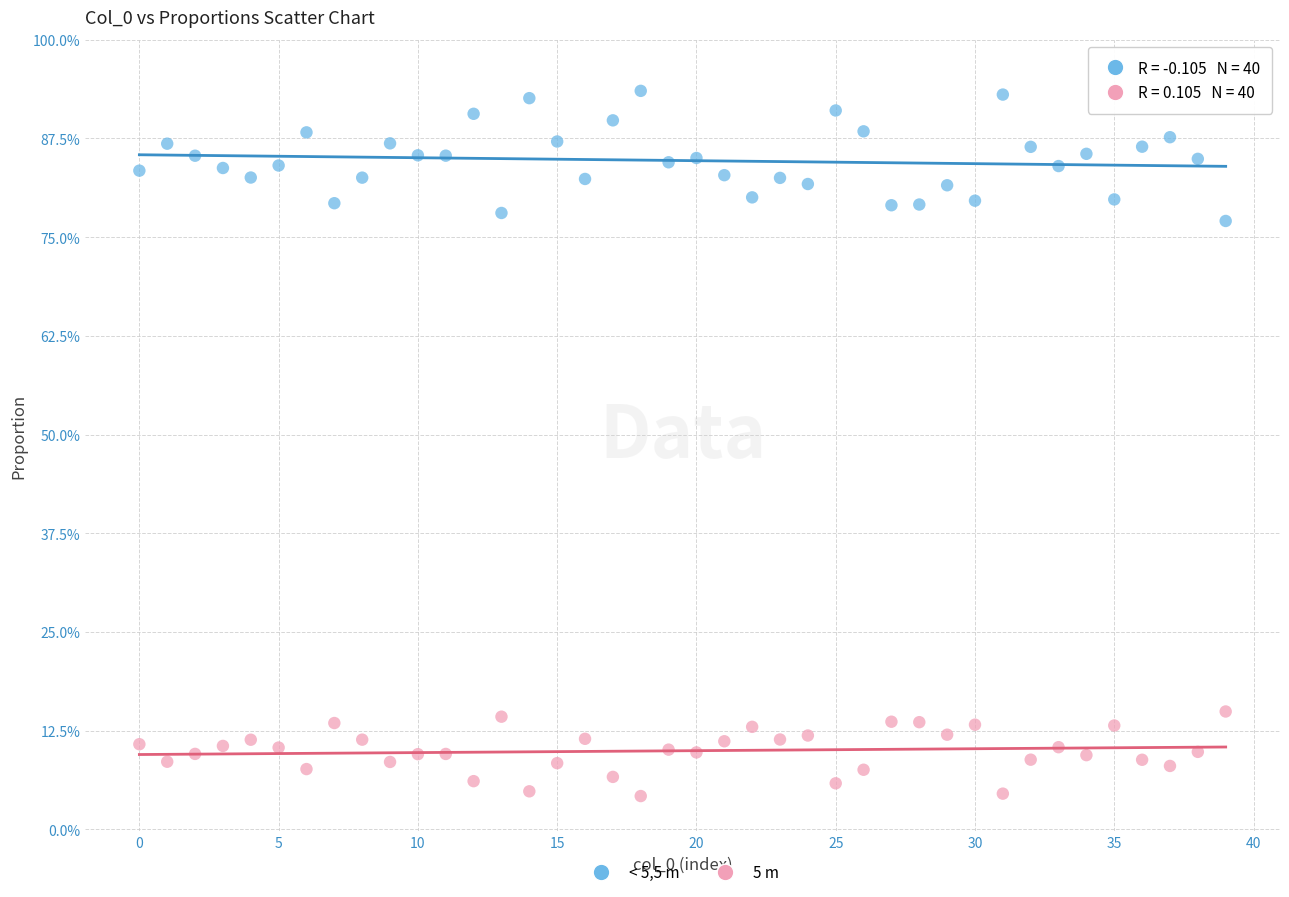

What are all the series names shown in the legend?

< 5,5 m, 5 m